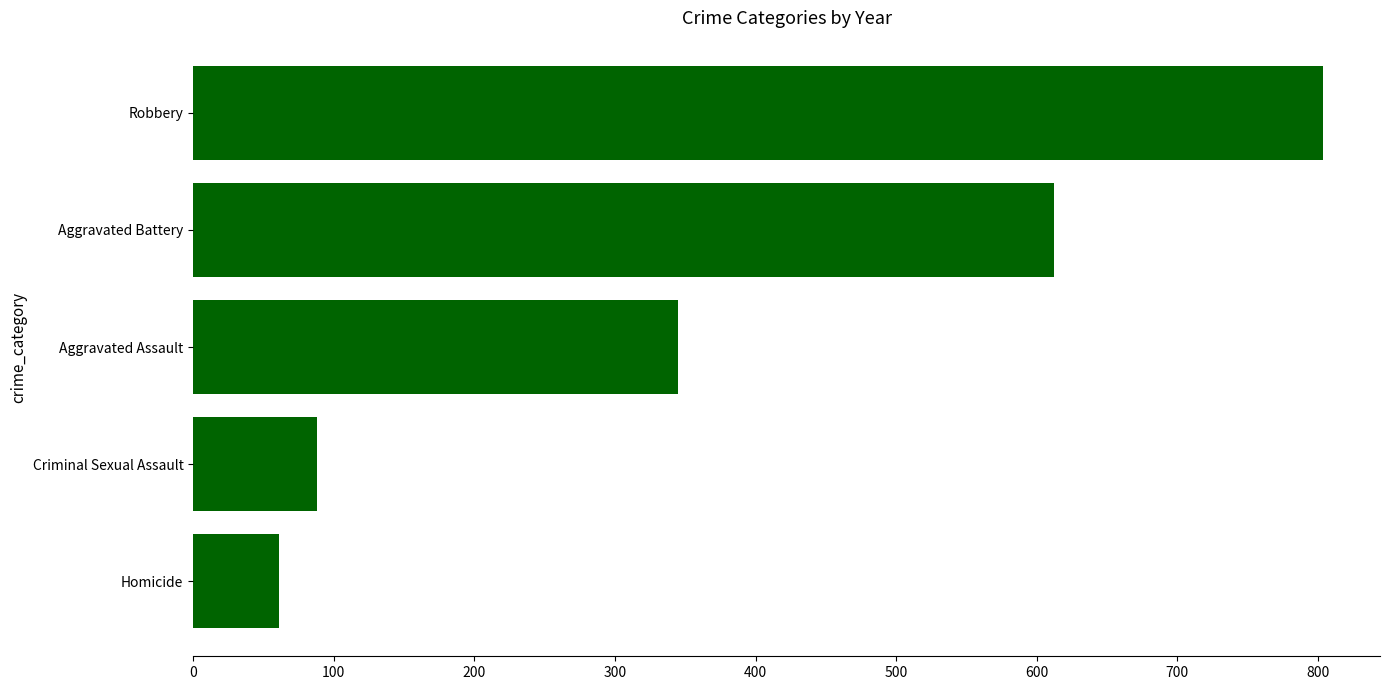

How many data points does each series have?

5